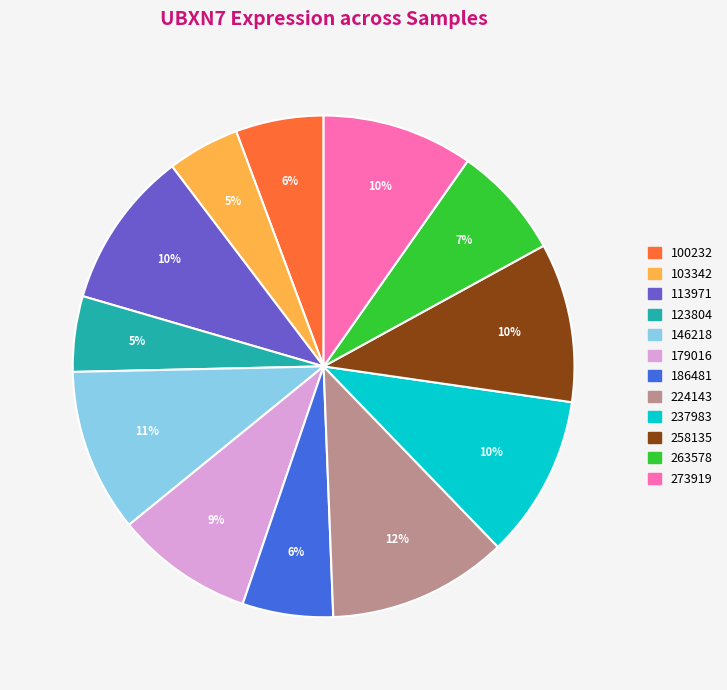

Which has a higher value, 123804 or 100232?

100232